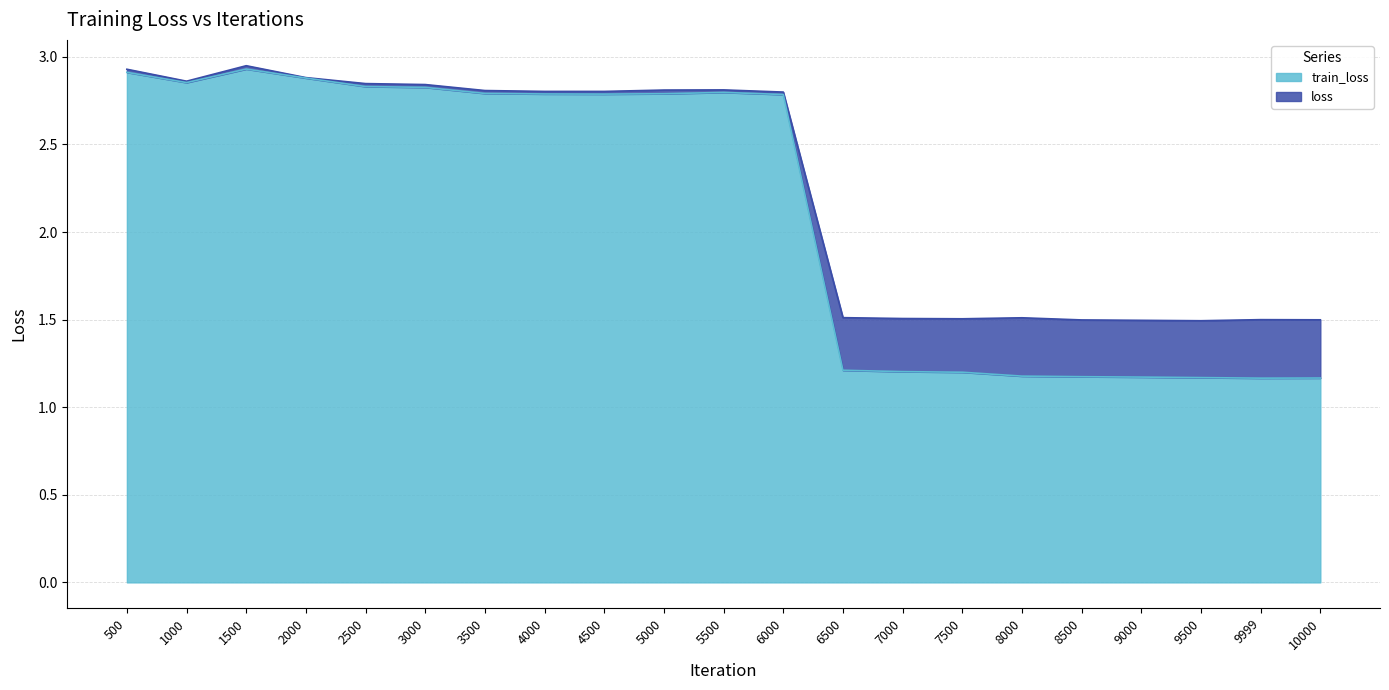

Reading left to right, extract all data points from this chart.

loss: 500=2.9	1000=2.9	1500=2.9	2000=2.9	2500=2.8	3000=2.8	3500=2.8	4000=2.8	4500=2.8	5000=2.8	5500=2.8	6000=2.8	6500=1.5	7000=1.5	7500=1.5	8000=1.5	8500=1.5	9000=1.5	9500=1.5	9999=1.5	10000=1.5
train_loss: 500=2.9	1000=2.9	1500=2.9	2000=2.9	2500=2.8	3000=2.8	3500=2.8	4000=2.8	4500=2.8	5000=2.8	5500=2.8	6000=2.8	6500=1.2	7000=1.2	7500=1.2	8000=1.2	8500=1.2	9000=1.2	9500=1.2	9999=1.2	10000=1.2